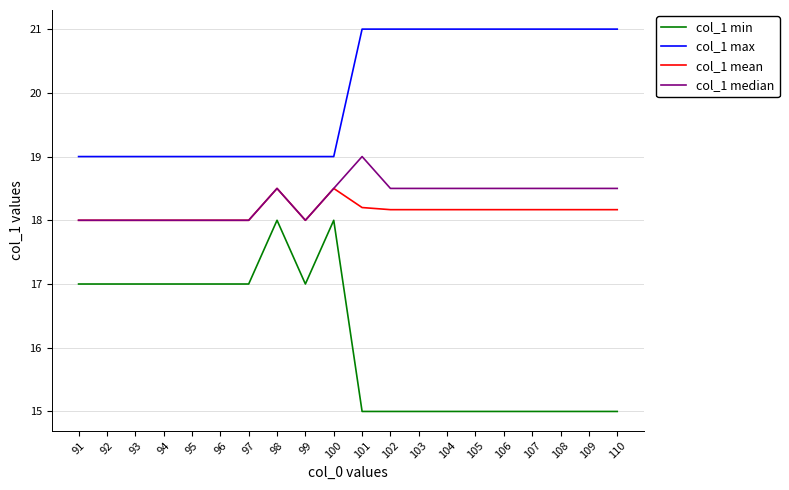

What value does the col_1 min series have at 109?

15.0